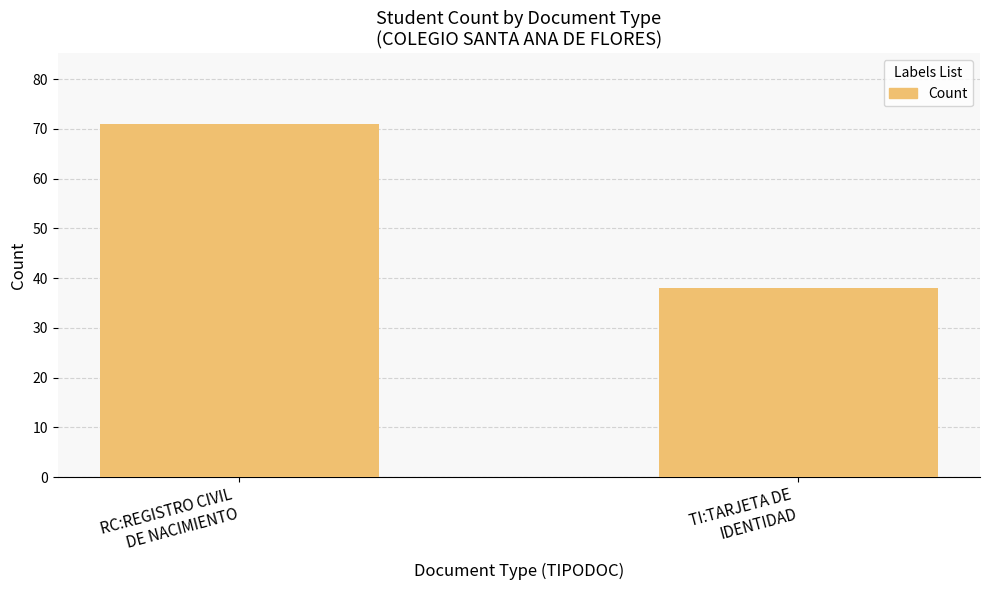

Reading left to right, extract all data points from this chart.

RC:REGISTRO CIVIL
DE NACIMIENTO=71	TI:TARJETA DE
IDENTIDAD=38